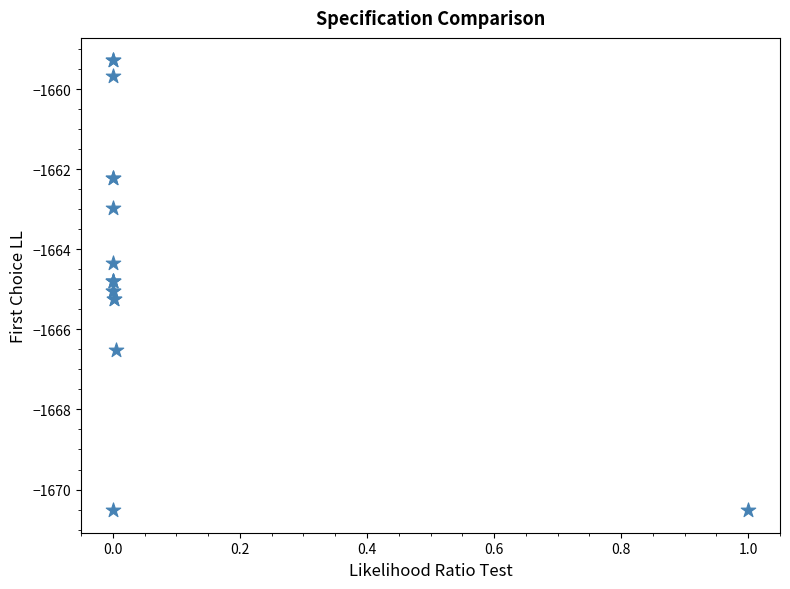

What Y value in the scatter plot is closest to -1664?

-1664.3